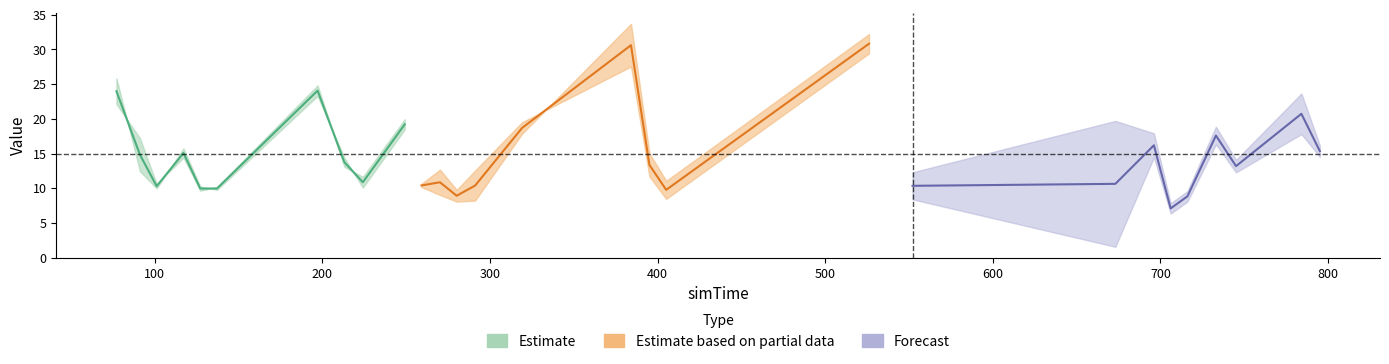

What is the average value of the result series?

15.0